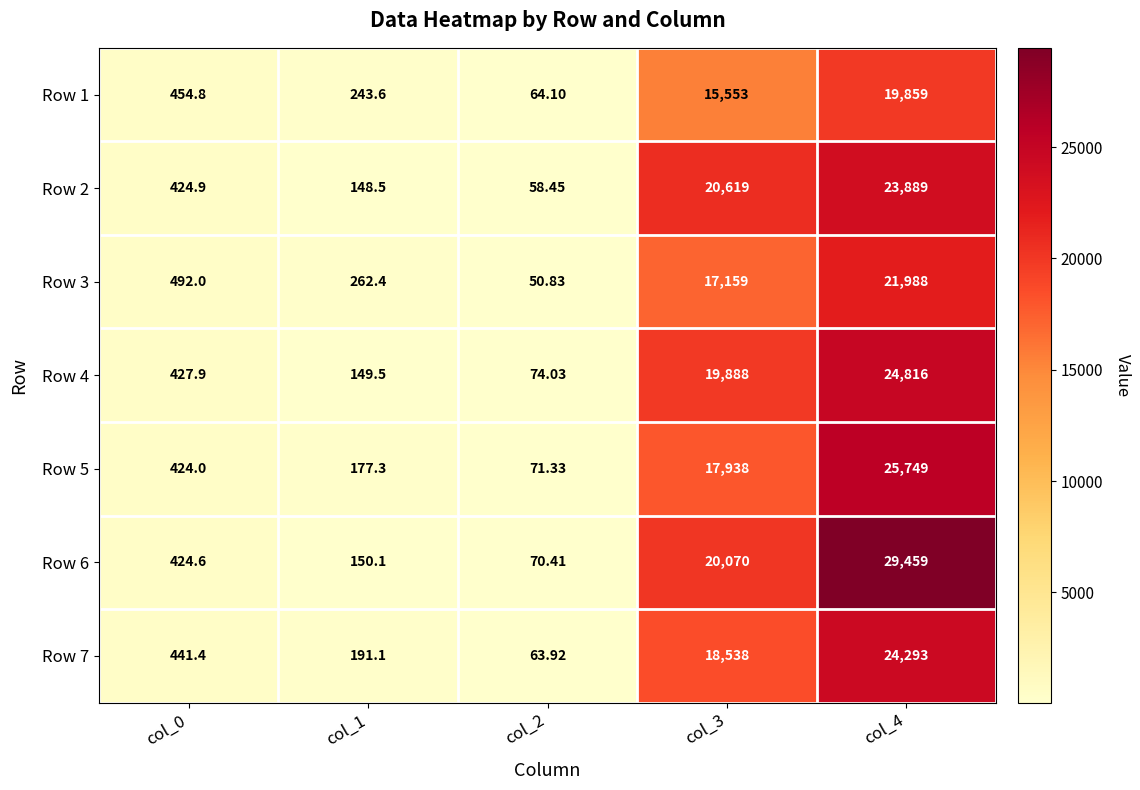

Is the value of Row 1 at col_4 greater than the value of Row 3 at col_4?

No